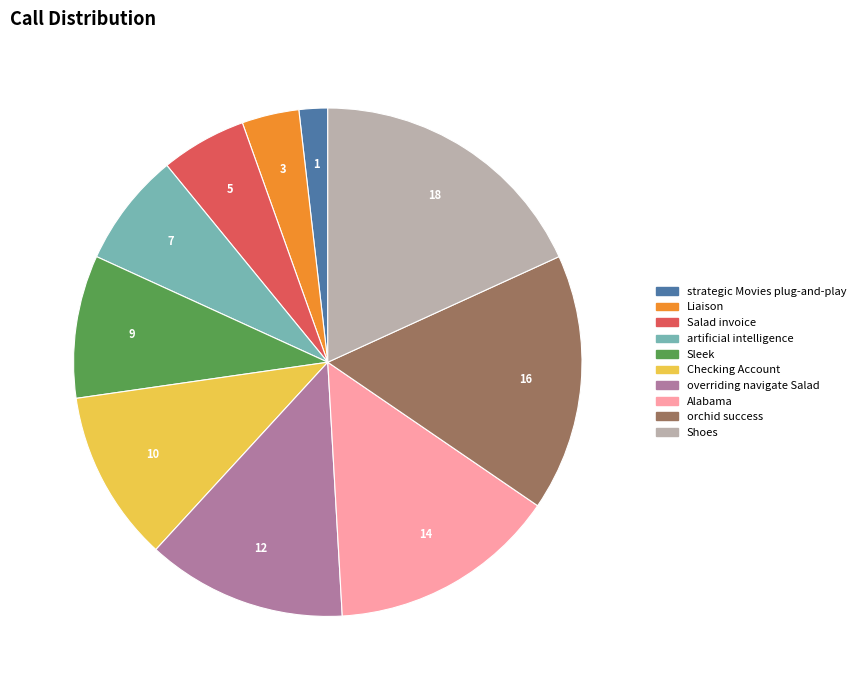

Which slice is the largest?

Shoes